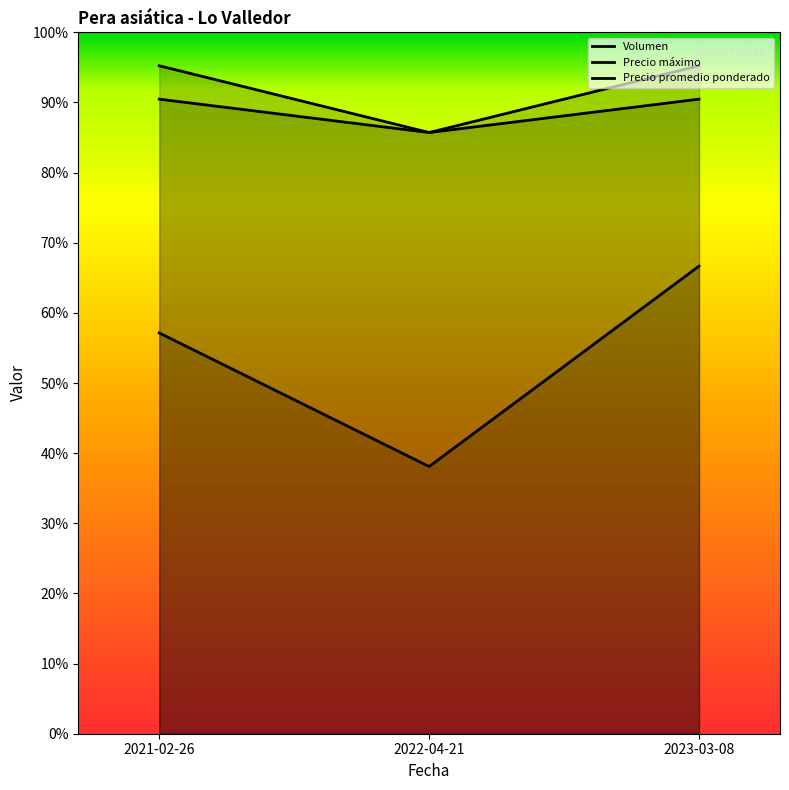

Which series changed the most between 2021-02-26 and 2022-04-21?

Volumen